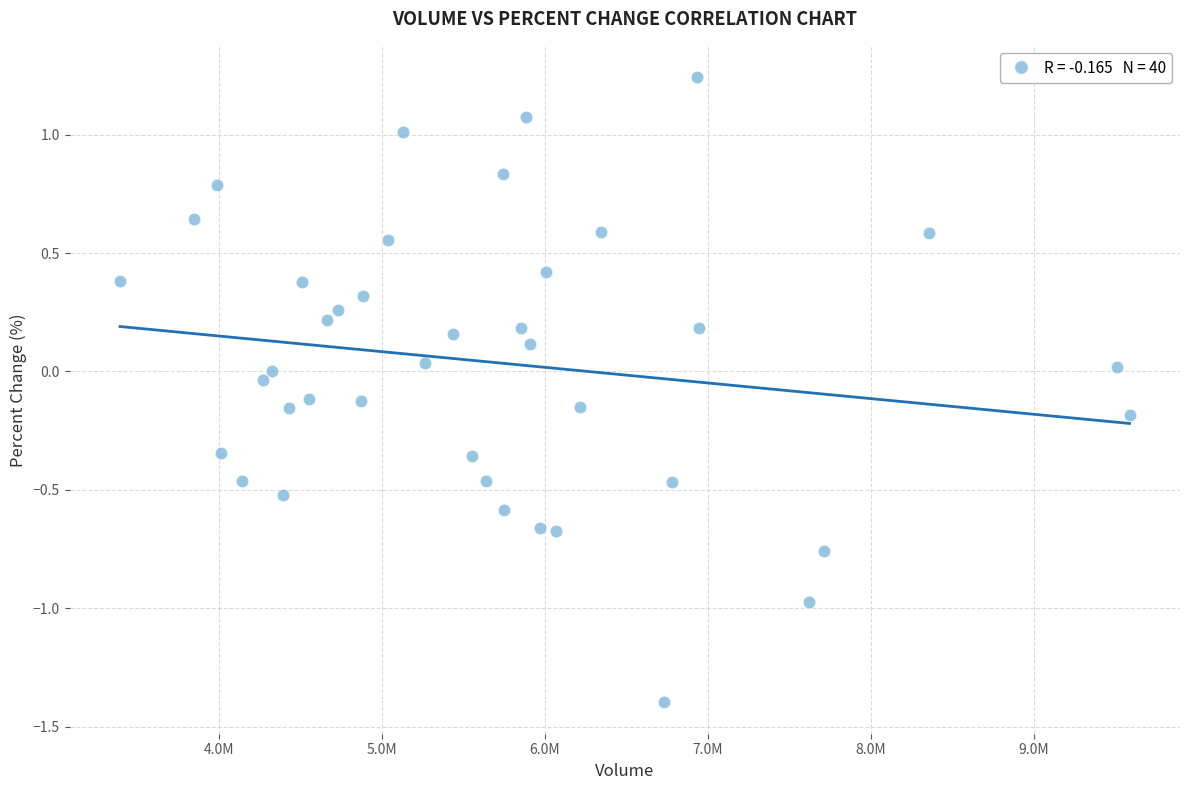

What is the range of X values (max minus min)?

6195700.0